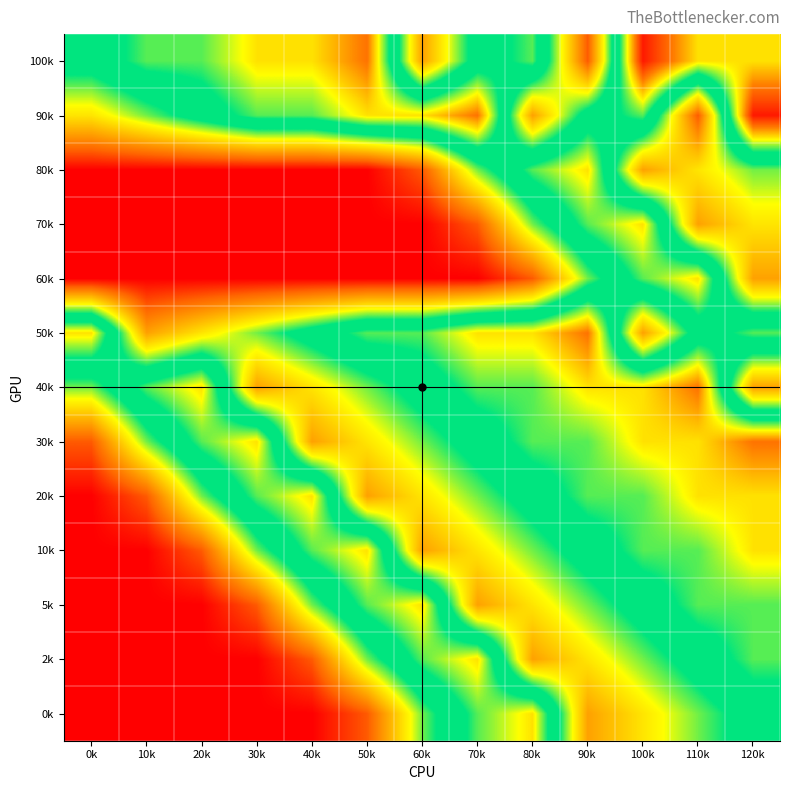

Which category has the lowest value across all series?

0k